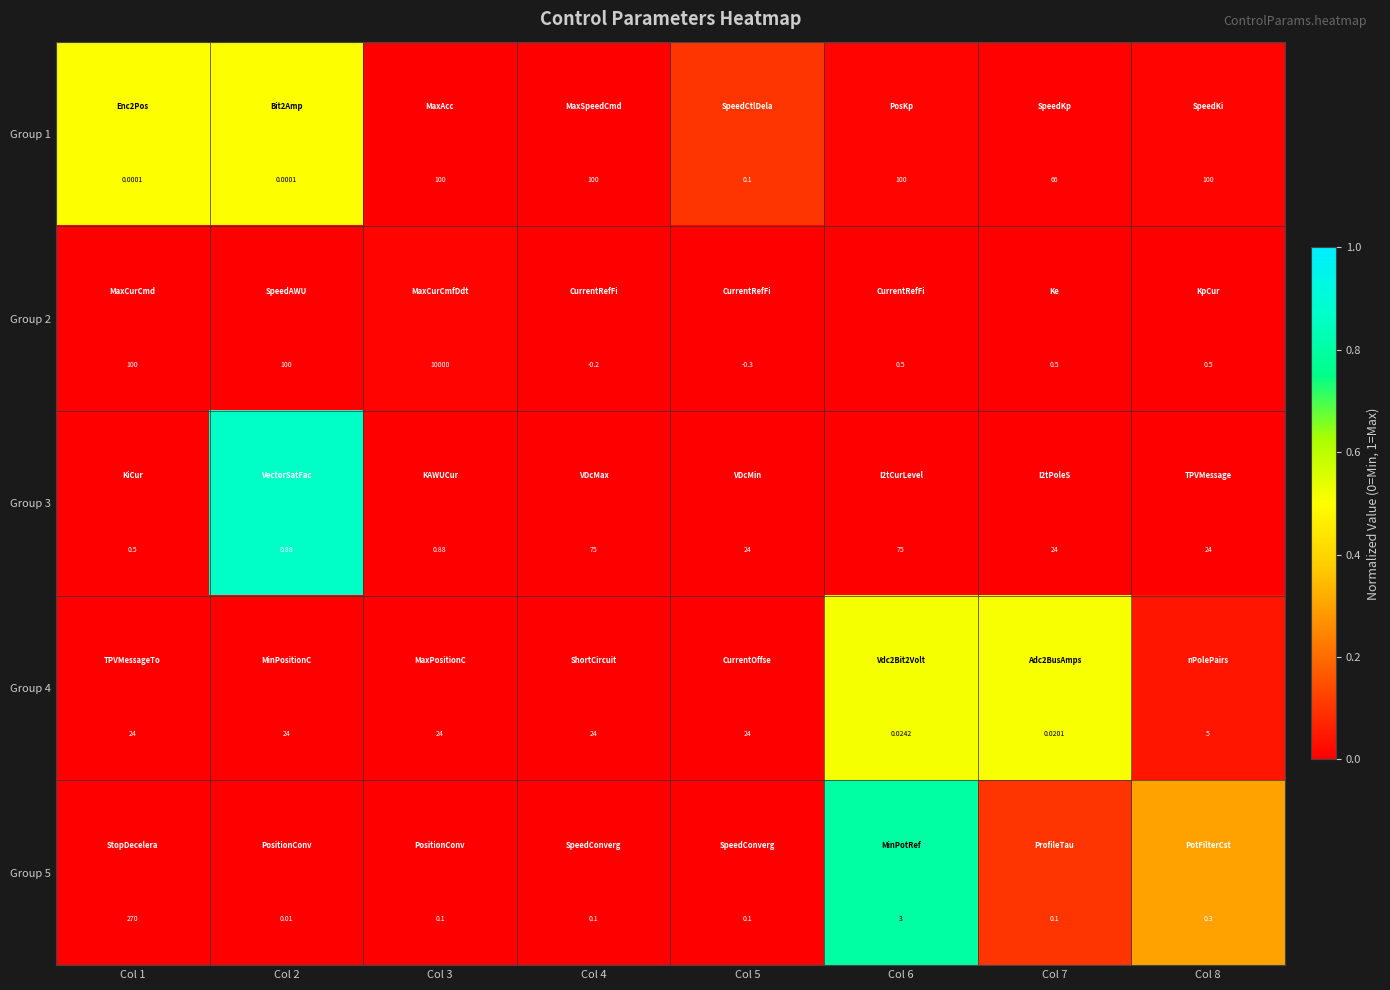

How many data points in Group 2 are less than 0?

2